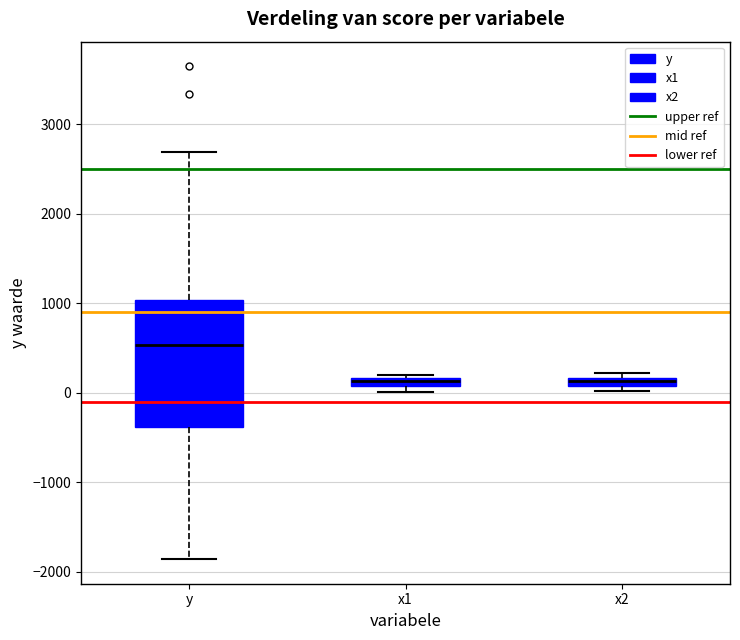

Which box has the highest median line?

y